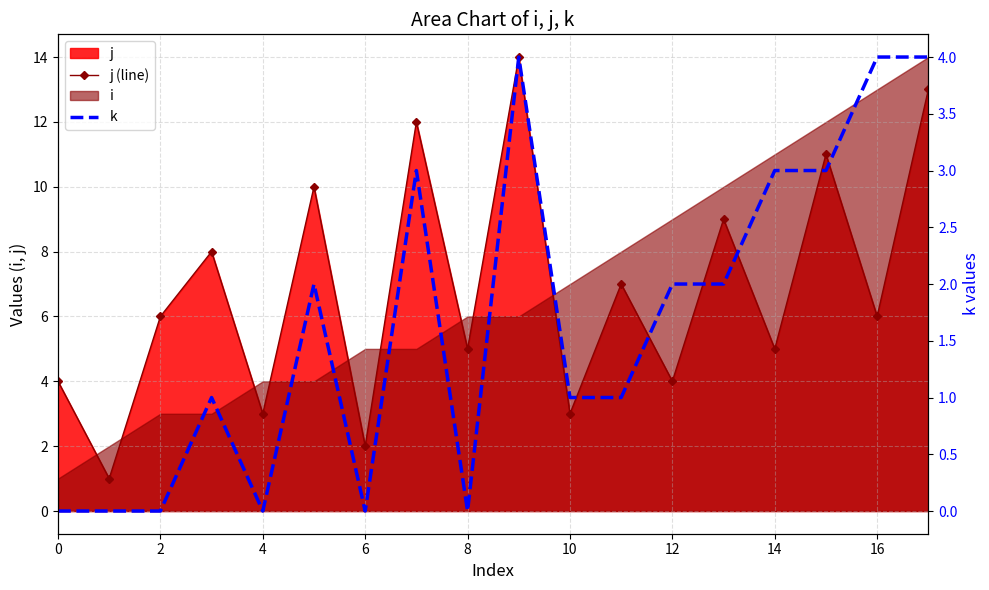

How many interior local valleys does the k series have?

3